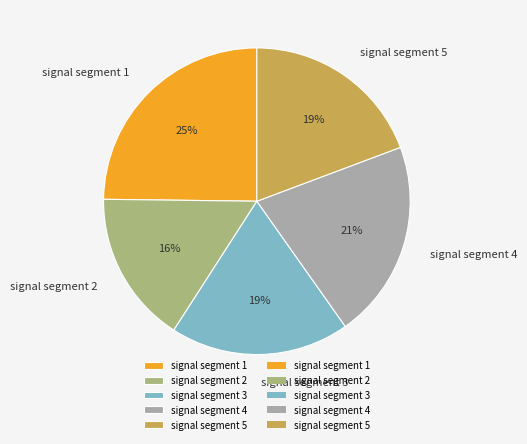

The signal segment 2 slice represents 10% of the pie. True or false?

False